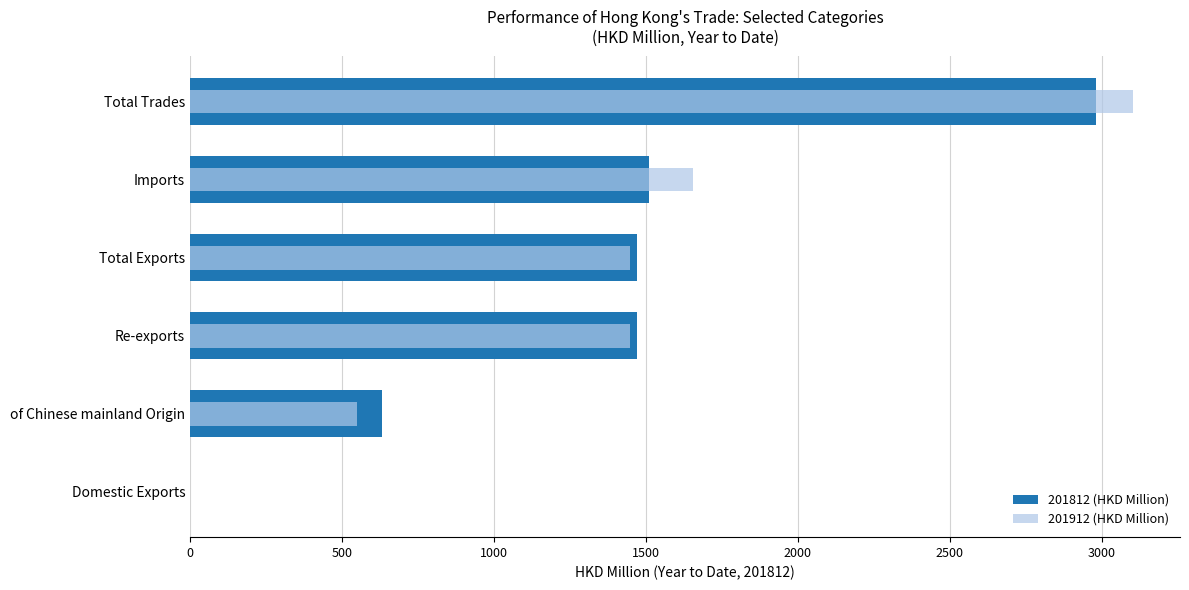

List the series in order of their peak value, highest first.

201912 (HKD Million), 201812 (HKD Million)